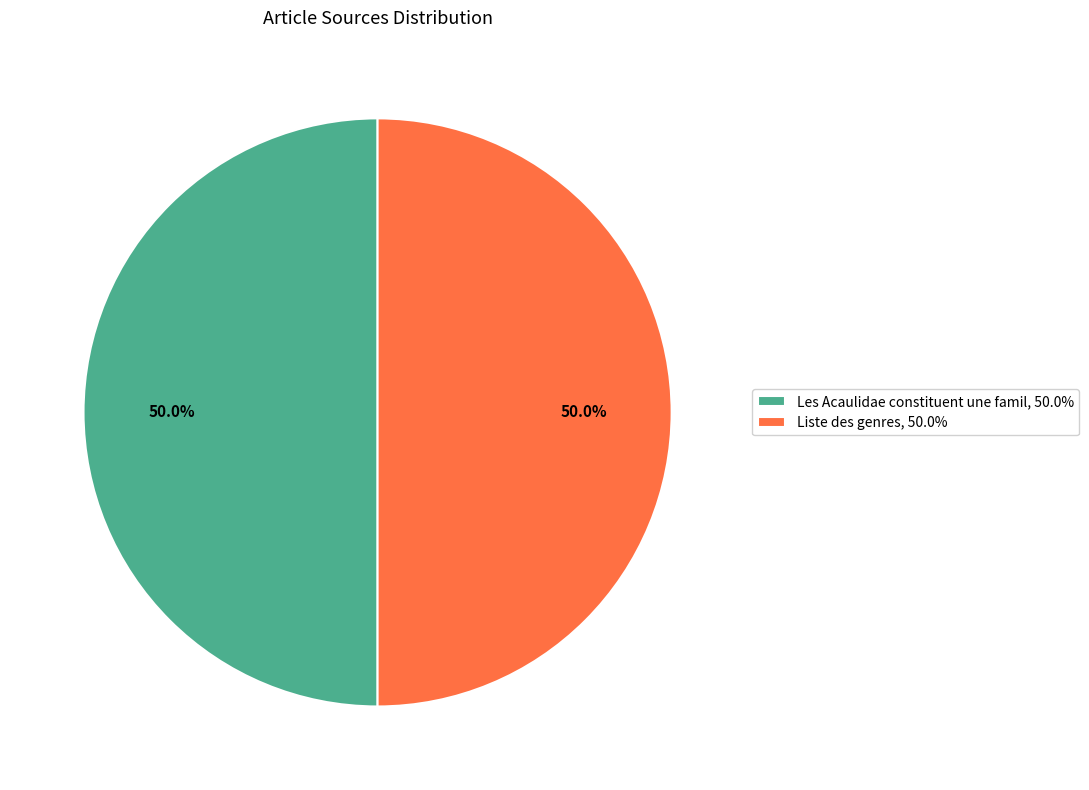

Is the sum of Les Acaulidae constituent une famil, 50.0% and Liste des genres, 50.0% greater than half?

Yes